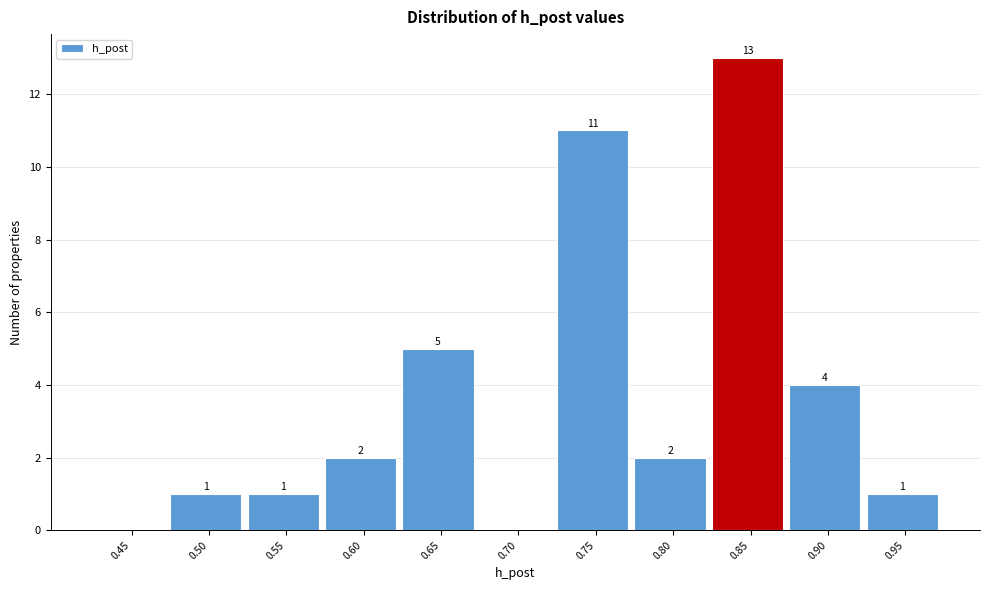

Reading left to right, list all the values displayed in this chart.

0.45=0	0.50=1	0.55=1	0.60=2	0.65=5	0.70=0	0.75=11	0.80=2	0.85=13	0.90=4	0.95=1